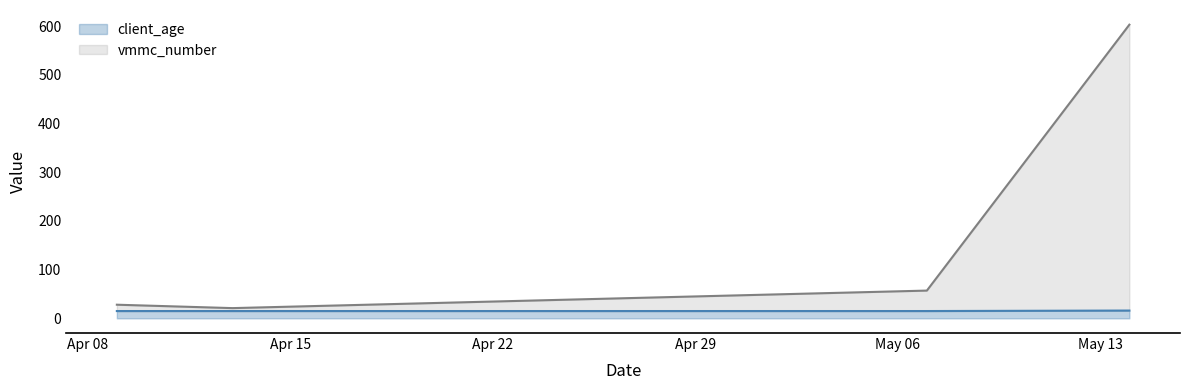

True or false: client_age and vmmc_number cross at least once.

False